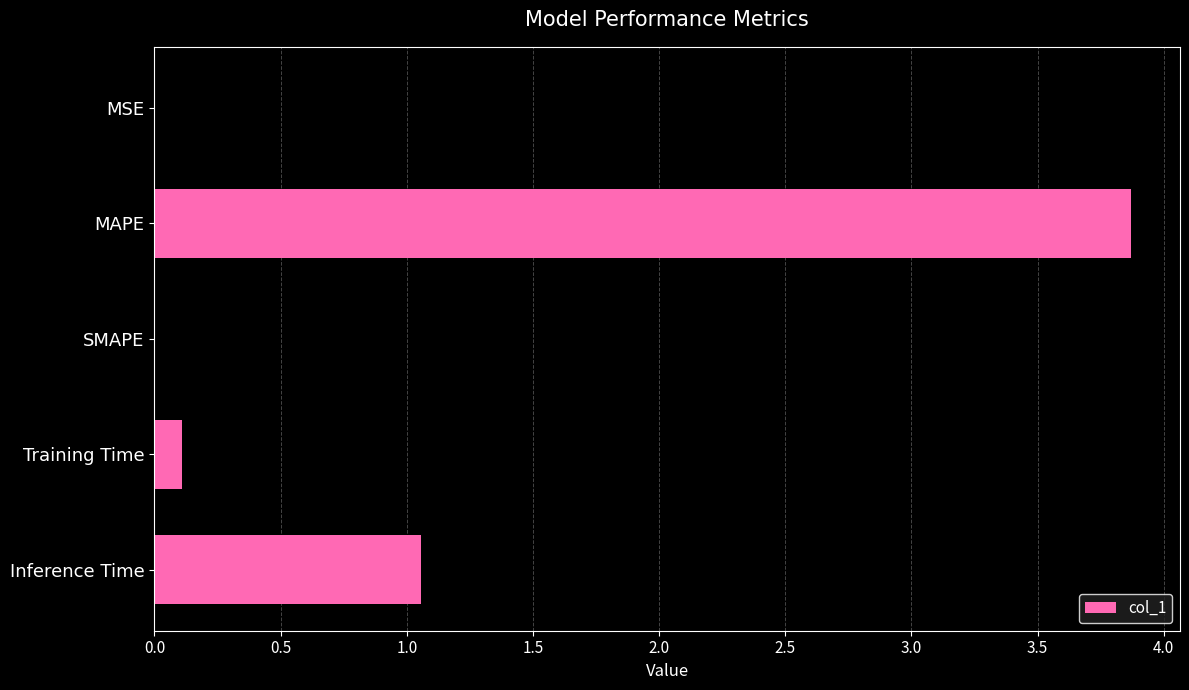

What is the maximum value shown in the chart?

3.9